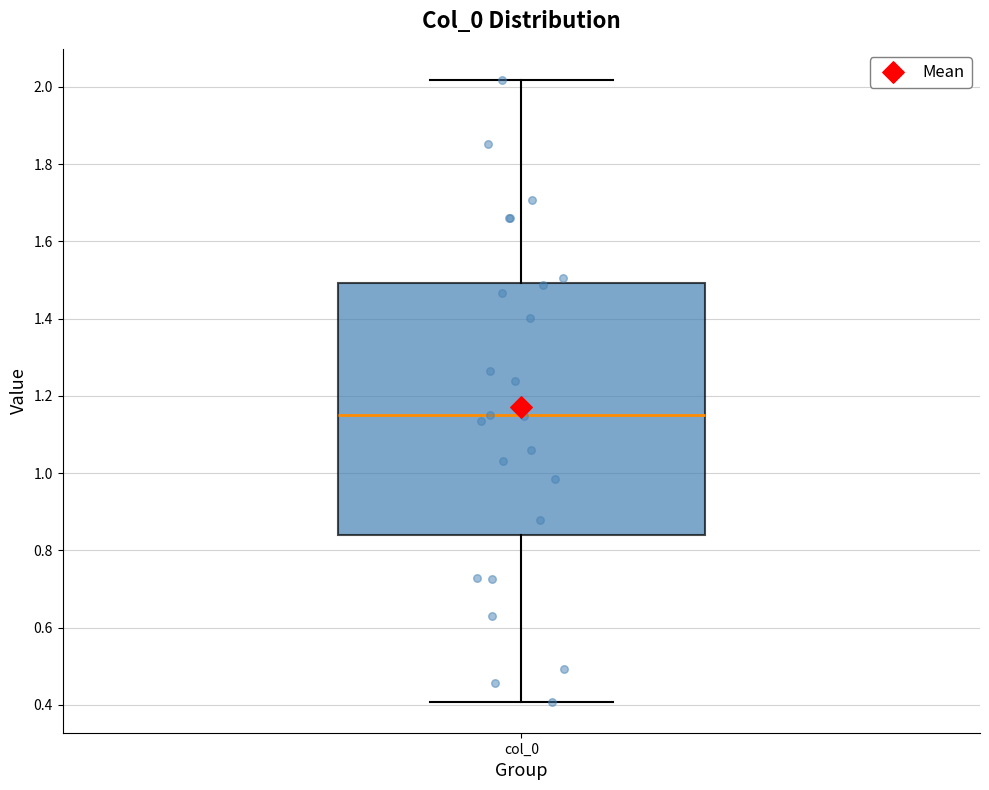

Read this box plot against the y-axis: the position of the median line, the range covered by the box, and the ends of both whiskers. The values are not printed on the chart, so give them approximately, as read against the axis.

median 1.16, box 0.84 to 1.50, whiskers 0.40 to 2.02